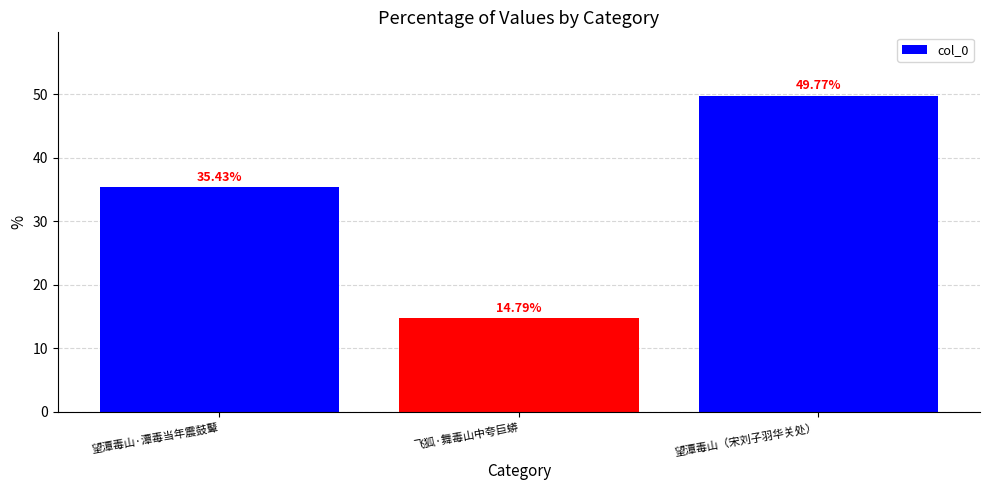

What is the change in value from 望潭毒山·潭毒当年震鼓鼙 to 望潭毒山（宋刘子羽华关处）?

+14.3